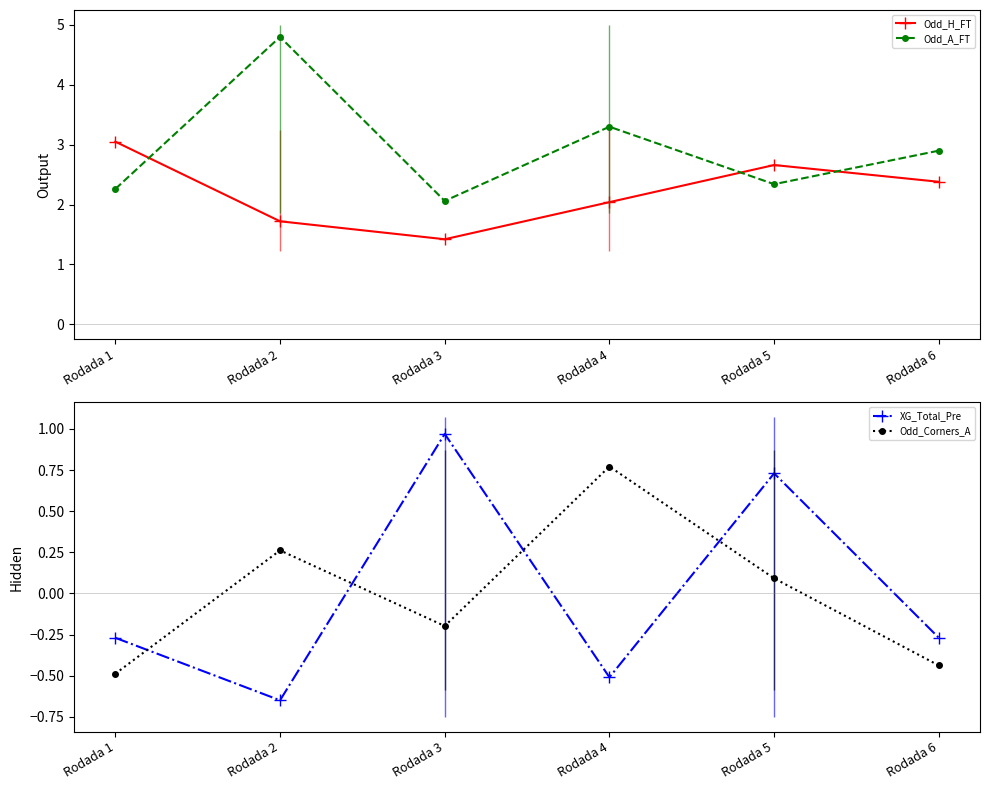

The value of Odd_Corners_A at Rodada 2 is 0.1. True or false?

False